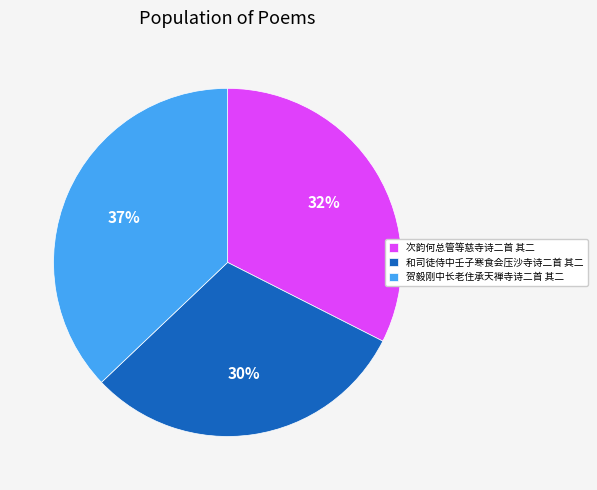

Combined, do 贺毅刚中长老住承天禅寺诗二首 其二 and 和司徒侍中壬子寒食会压沙寺诗二首 其二 account for over 50%?

Yes